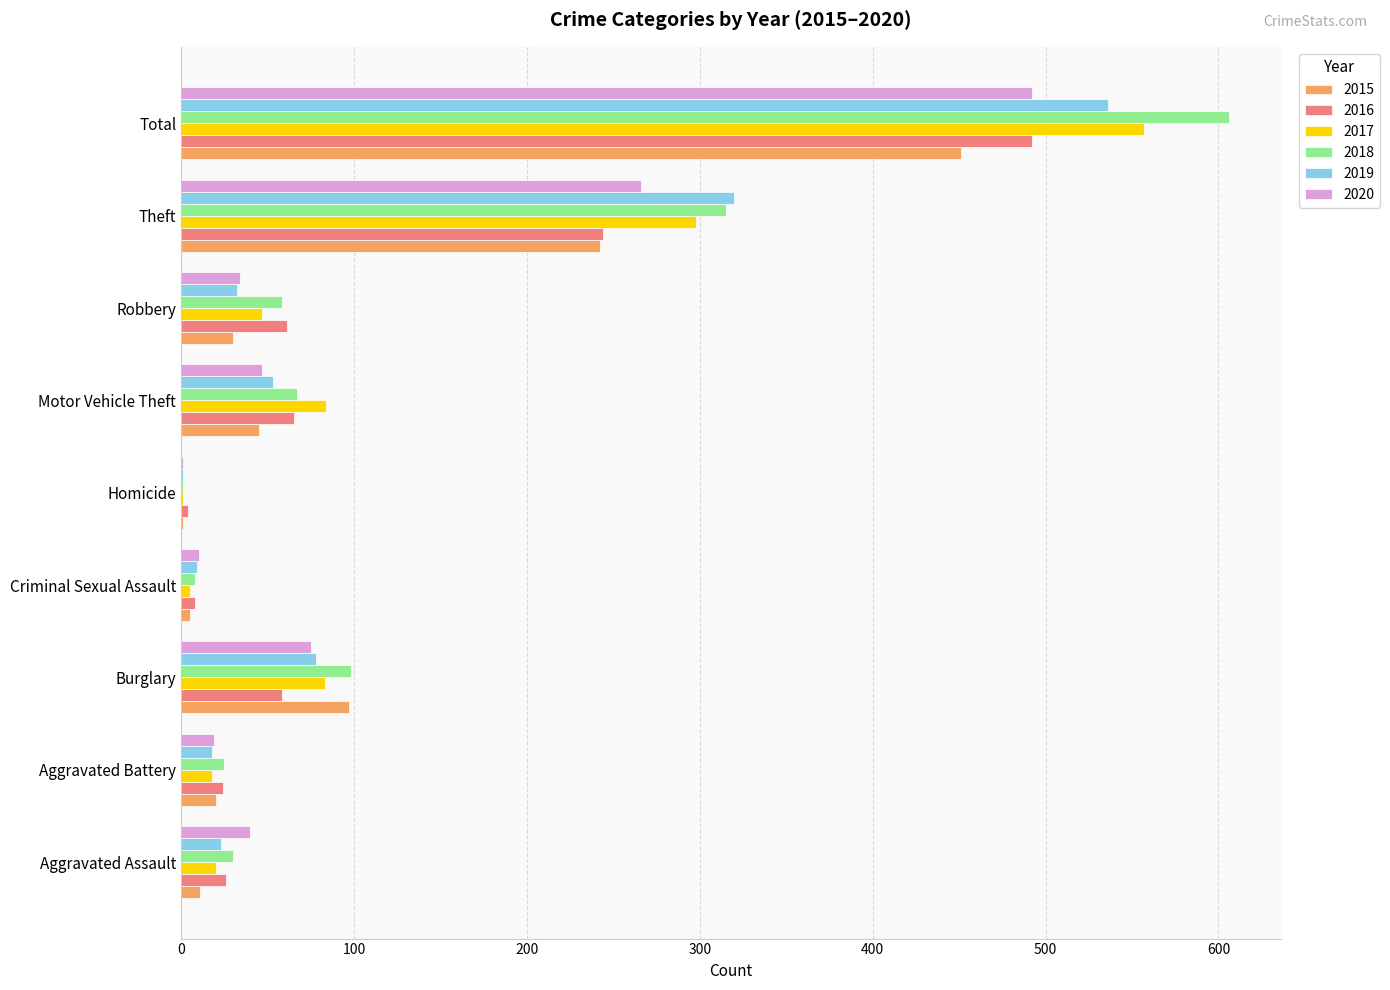

What is the sum of all 2019 values?

1070